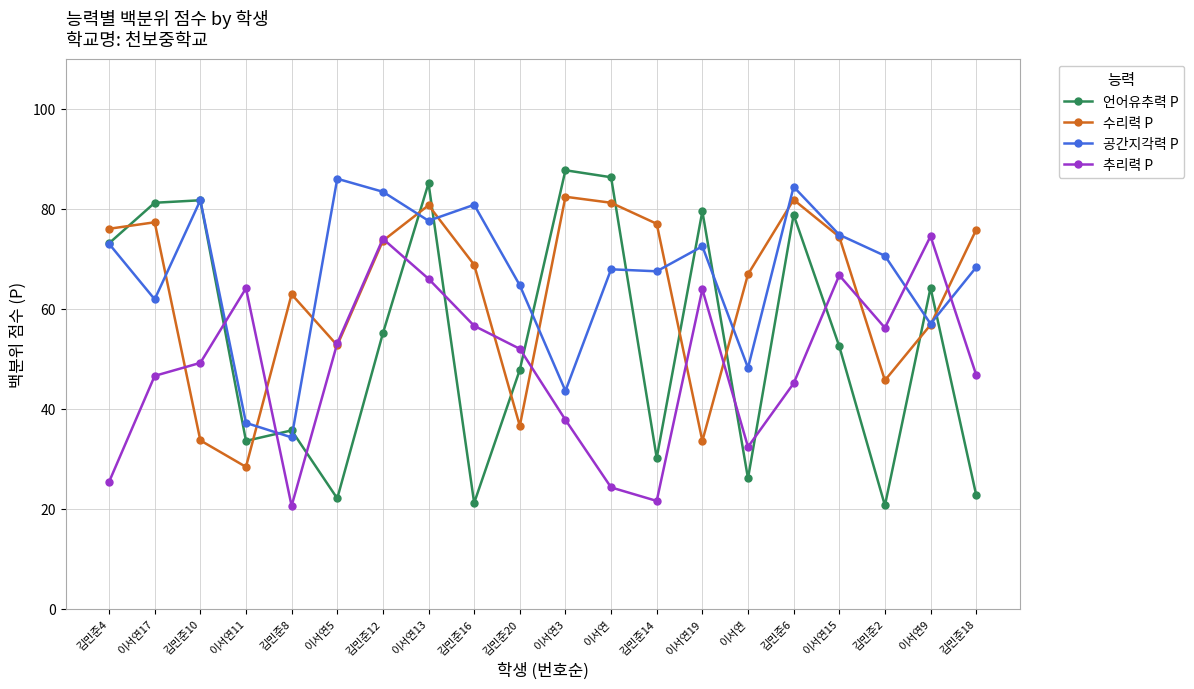

Reading left to right, transcribe all the data shown in this chart.

언어유추력 P: 73.1	81.2	81.7	33.6	35.7	22.1	55.1	85.1	21.2	47.8	87.7	86.3	30.2	79.5	26.1	78.8	52.5	20.7	64.2	22.8
수리력 P: 76.0	77.3	33.7	28.4	62.9	52.7	73.6	80.7	68.8	36.6	82.4	81.2	77.0	33.6	66.9	81.8	74.4	45.7	56.8	75.8
공간지각력 P: 73.0	61.9	81.7	37.2	34.3	86.0	83.4	77.6	80.8	64.7	43.6	67.9	67.5	72.5	48.2	84.4	74.8	70.6	57.0	68.3
추리력 P: 25.4	46.6	49.2	64.1	20.6	53.1	74.0	66.0	56.6	52.0	37.8	24.3	21.6	63.9	32.4	45.1	66.7	56.2	74.5	46.8